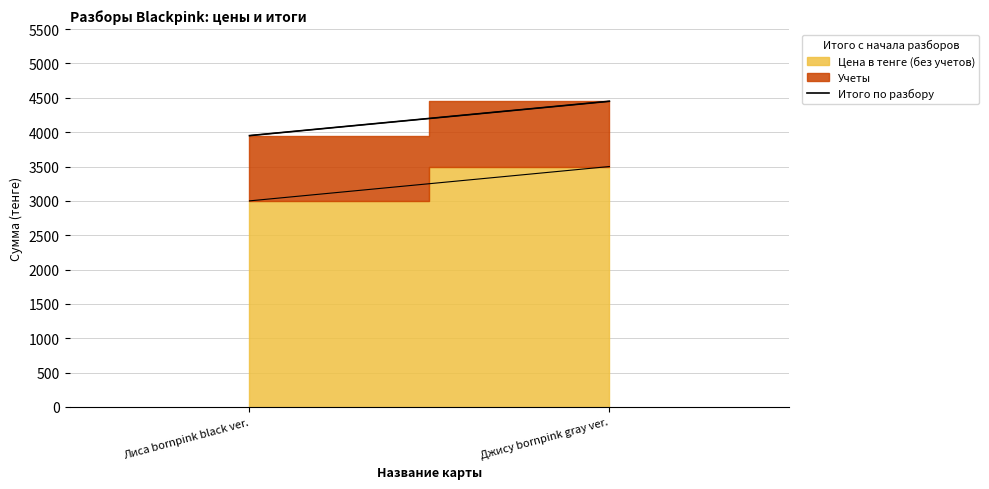

Is it true that the value at Лиса bornpink black ver. is 3950?

True